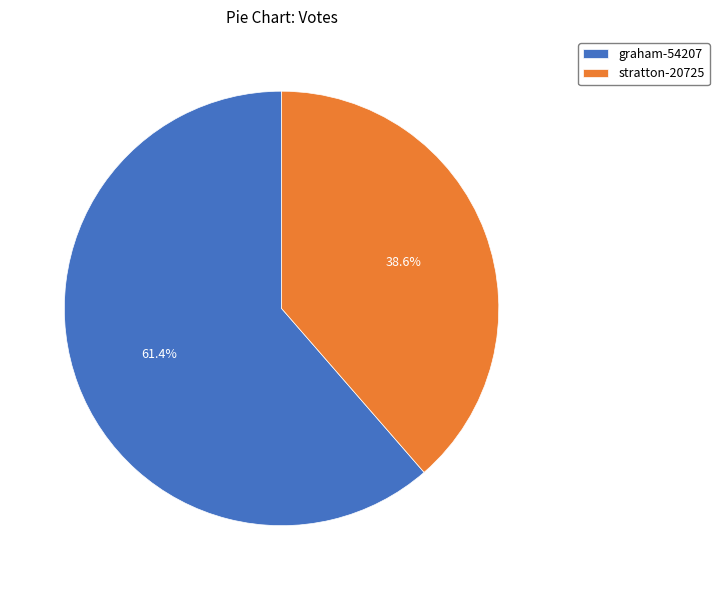

True or false: stratton-20725 accounts for 39% of the total.

True